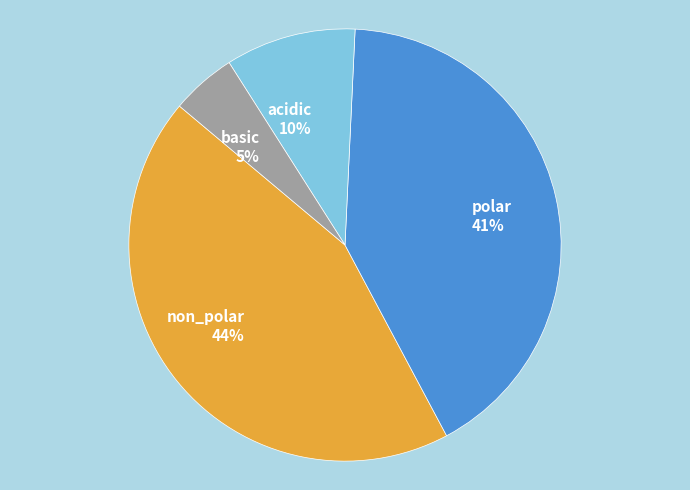

Is there any slice that represents more than half of the pie?

No